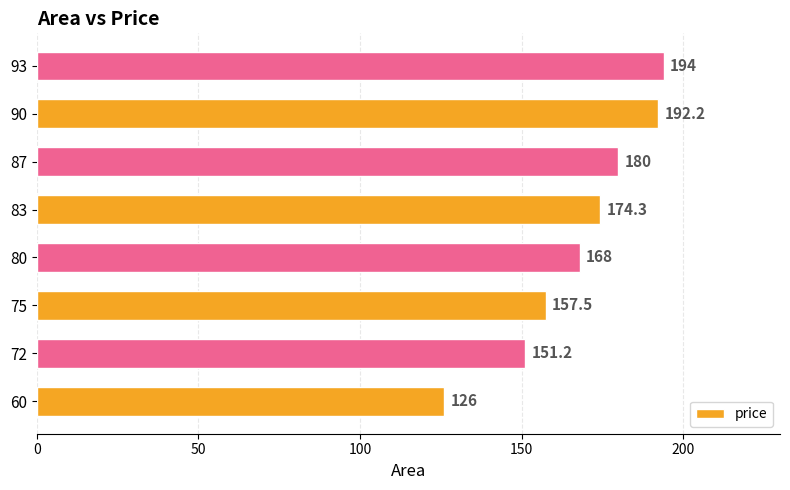

What is the difference between the maximum and minimum values?

68.0